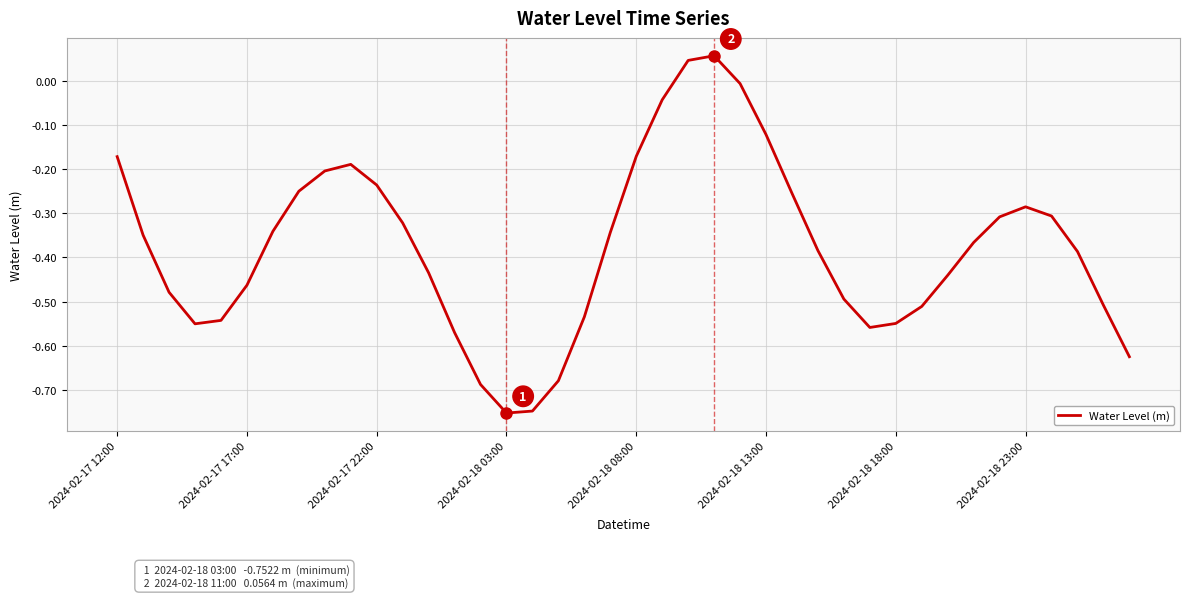

What is the difference between the maximum and minimum values?

0.8